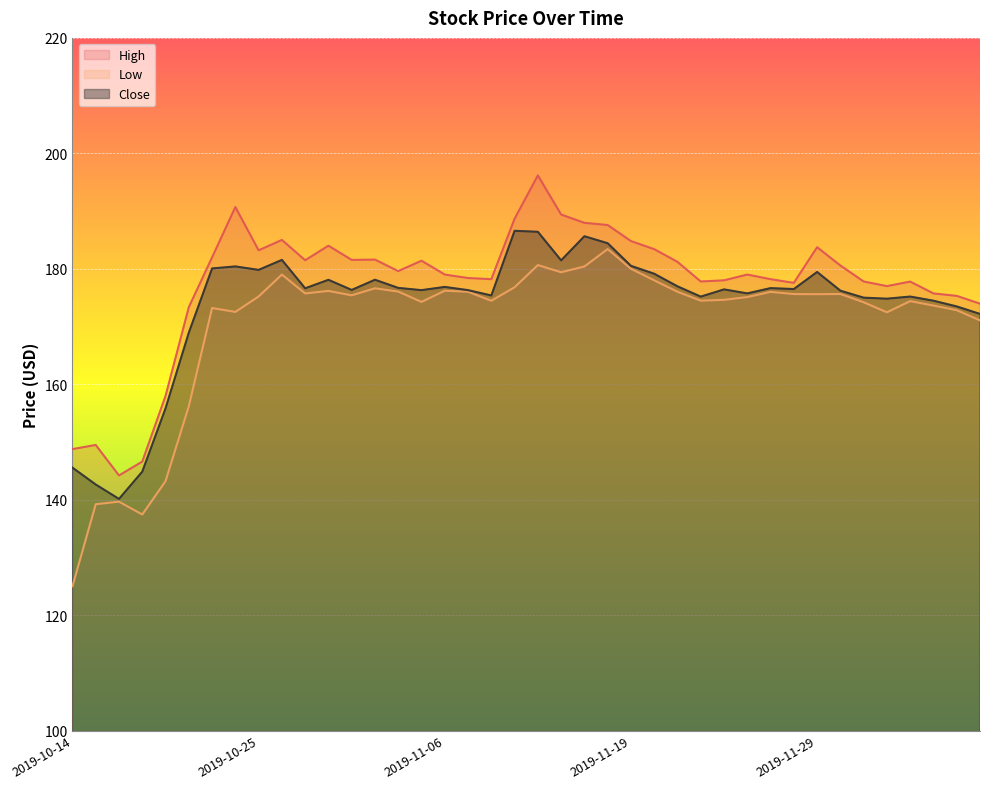

Count the number of categories in the chart.

40